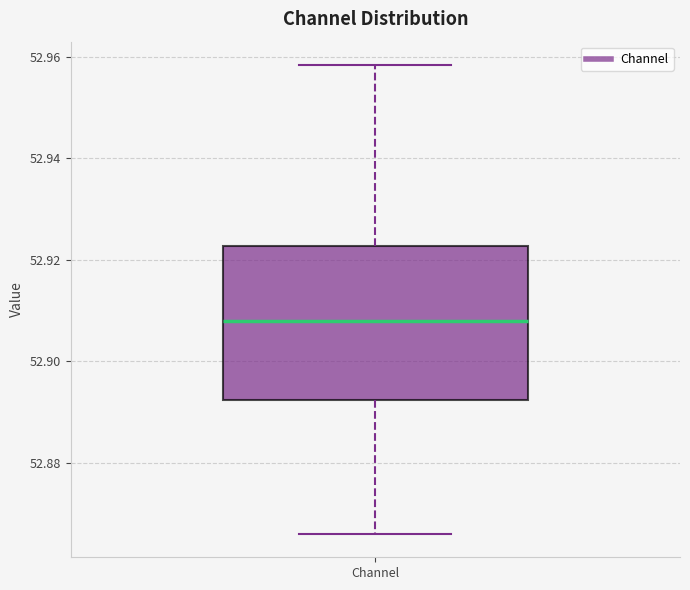

Where does the upper whisker of the box for Channel end on the y-axis? The values are not printed on the chart, so give them approximately, as read against the axis.

52.958